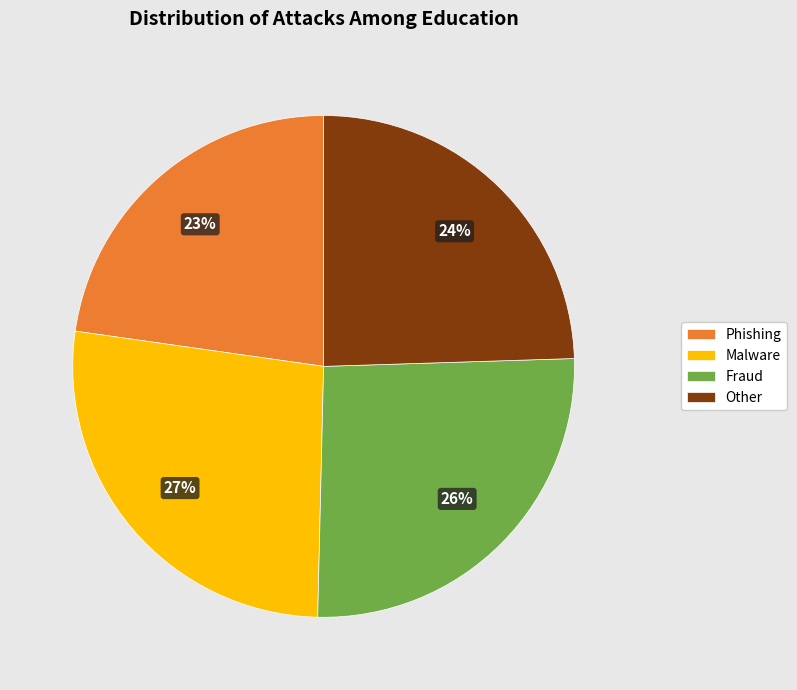

Which has a higher value, Fraud or Malware?

Malware